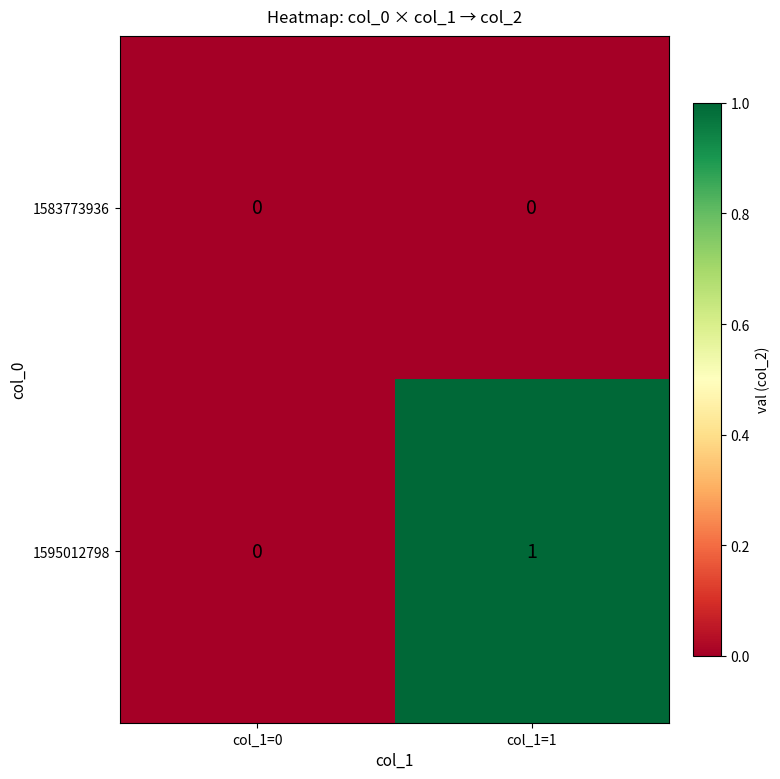

How many series are shown in this chart?

2